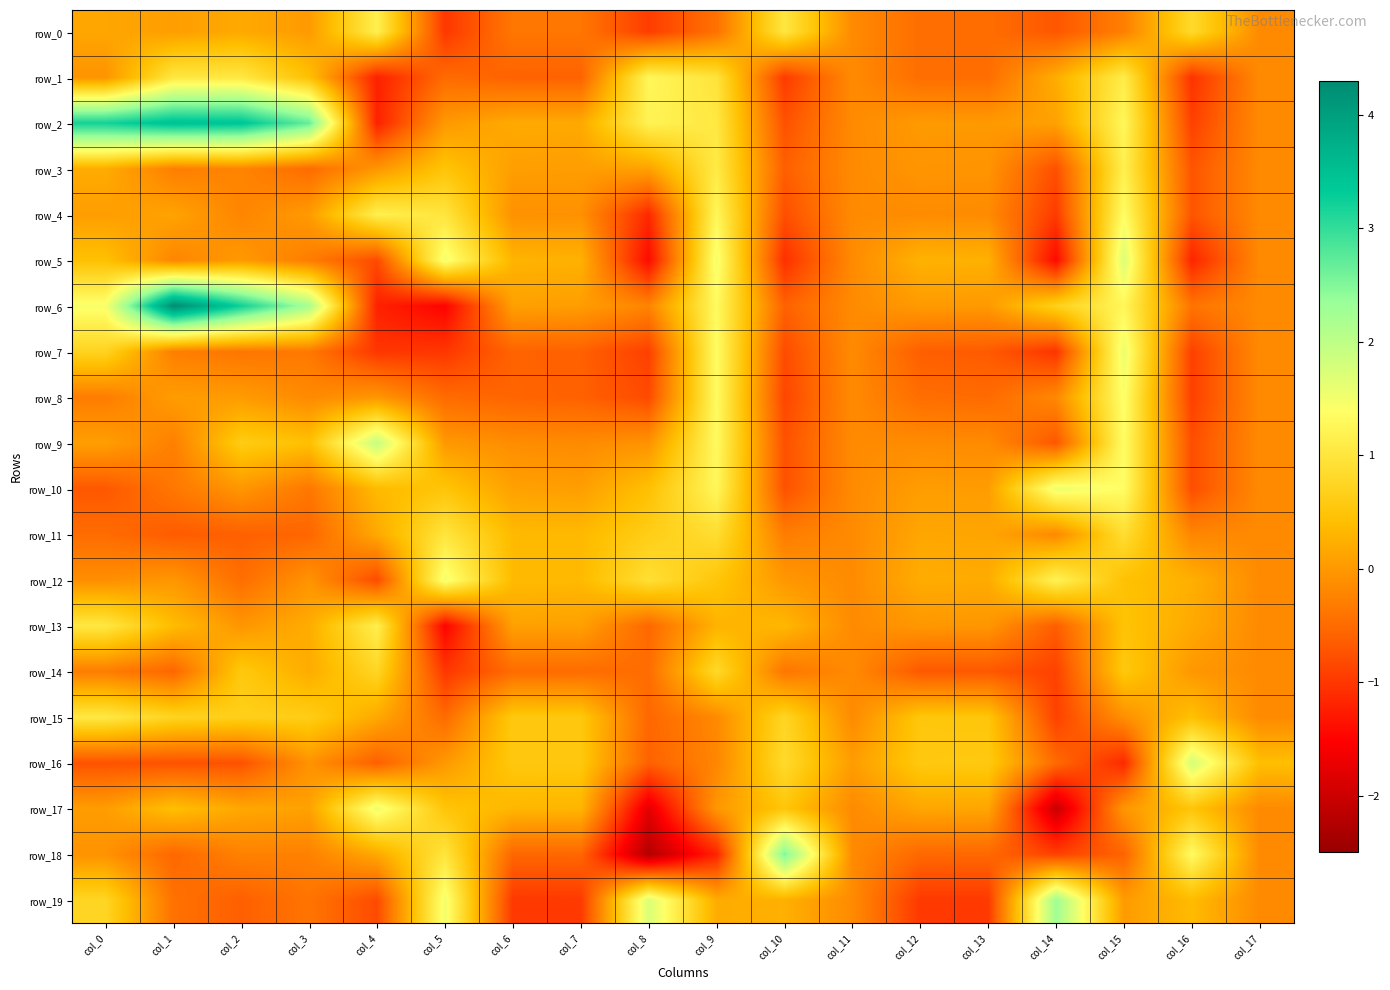

Which has a higher value, col_9 or col_1?

col_1